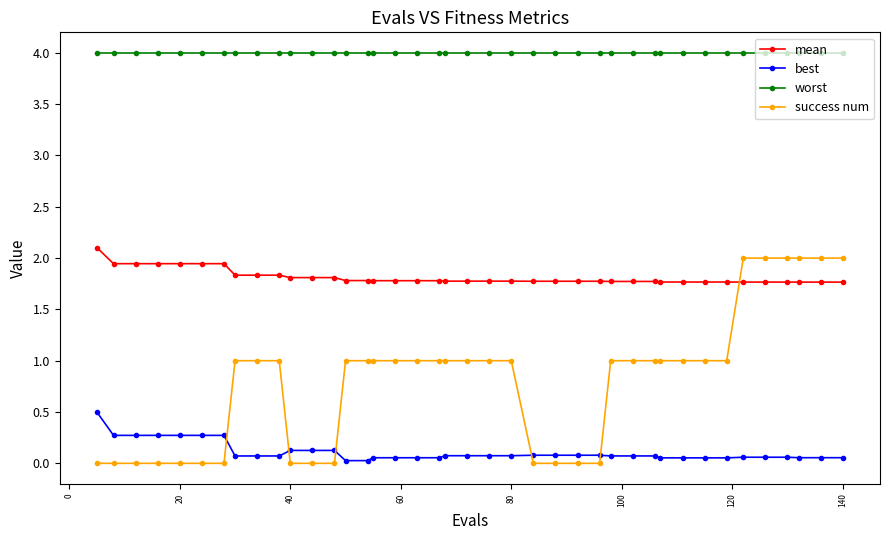

Rank the series by their average value, from lowest to highest.

best, success num, mean, worst